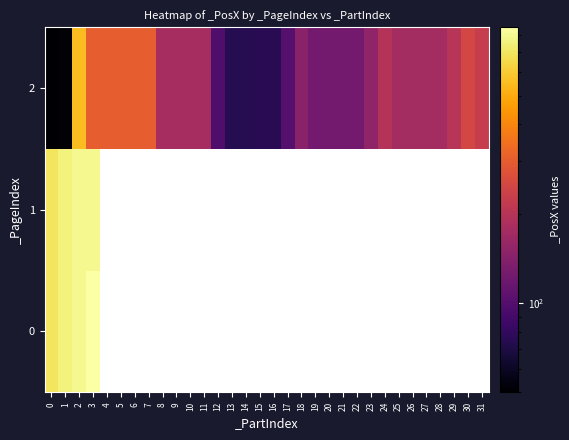

List the series in order of their peak value, highest first.

0, 1, 2